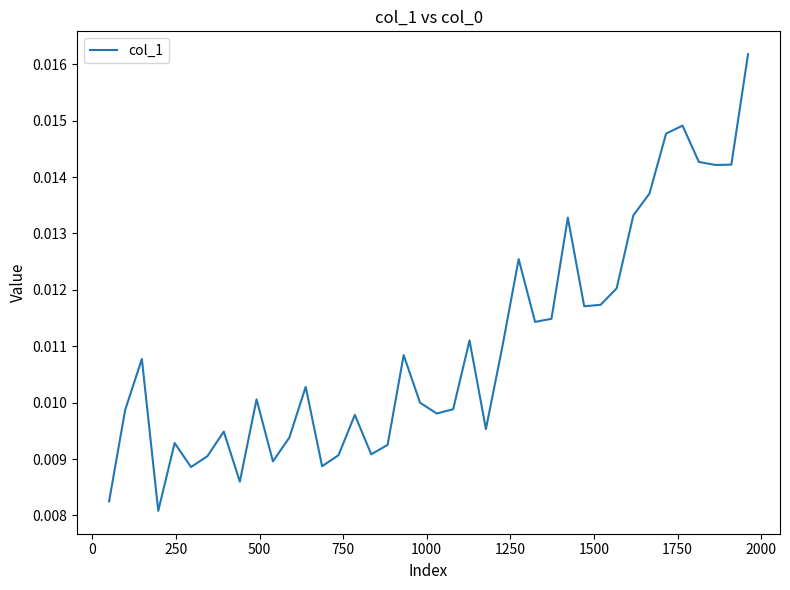

True or false: there are more than 2 points higher than both neighbors.

True